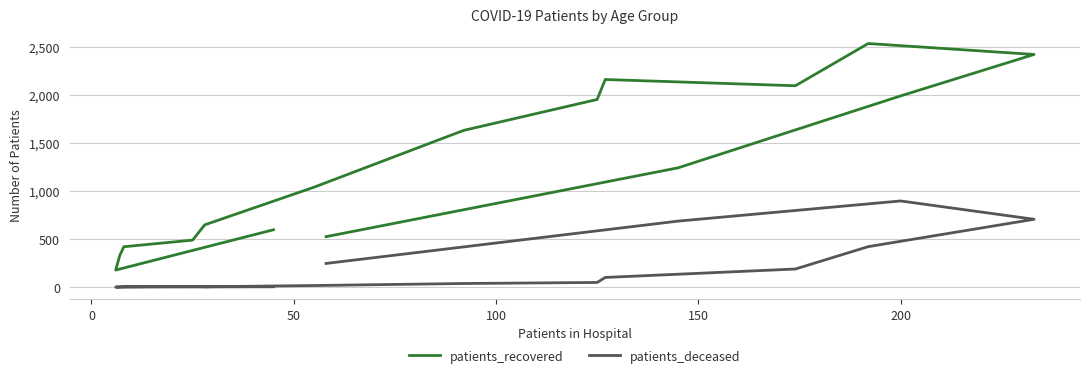

True or false: patients_recovered and patients_deceased cross at least once.

False